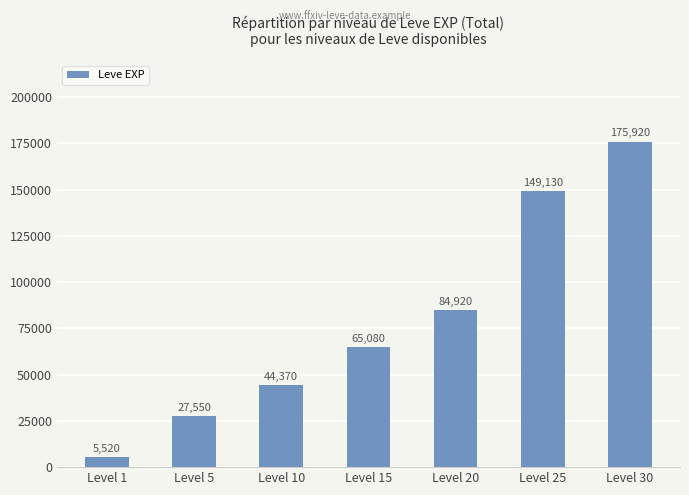

Reading right to left, extract all data points from this chart.

175920	149130	84920	65080	44370	27550	5520